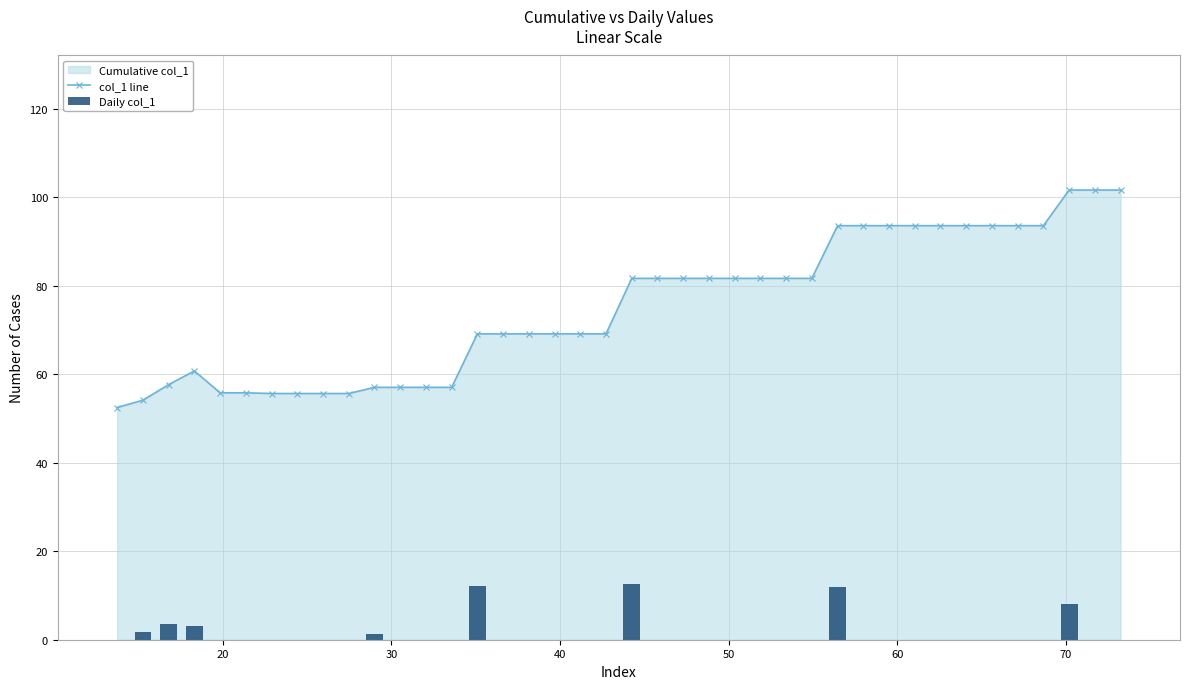

How many values in the Daily col_1 series exceed 0?

8